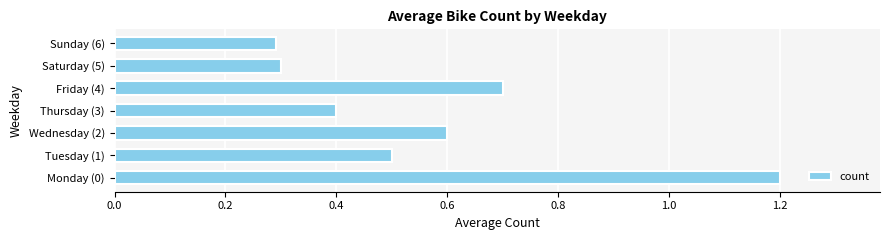

What is the sum of all values?

4.0